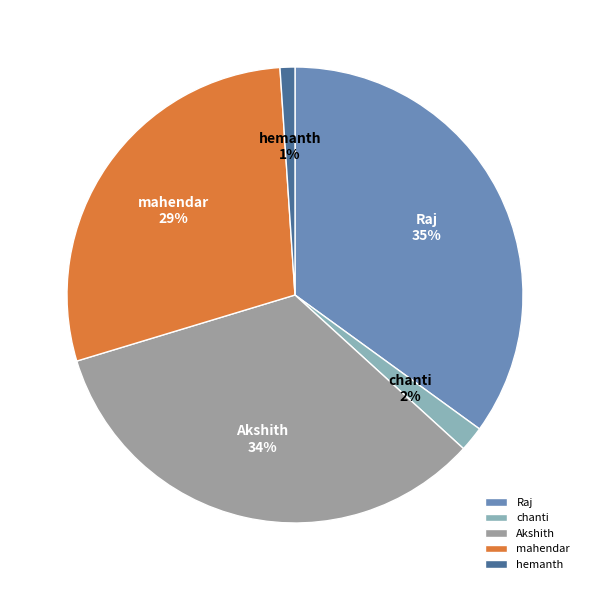

Which has a higher value, hemanth or Akshith?

Akshith